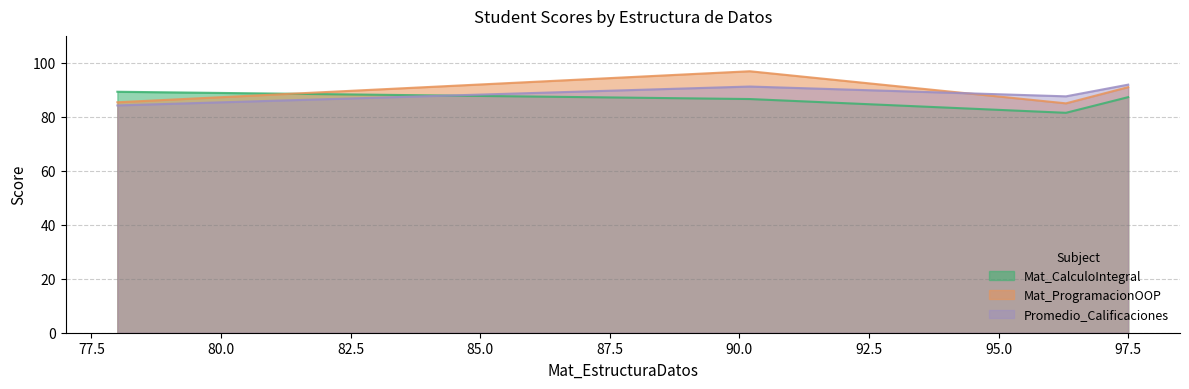

Reading left to right, transcribe all the data shown in this chart.

Mat_CalculoIntegral: 89.3	86.6	81.5	87.3
Mat_ProgramacionOOP: 85.4	96.9	85.0	91.0
Promedio_Calificaciones: 84.2	91.2	87.6	91.9